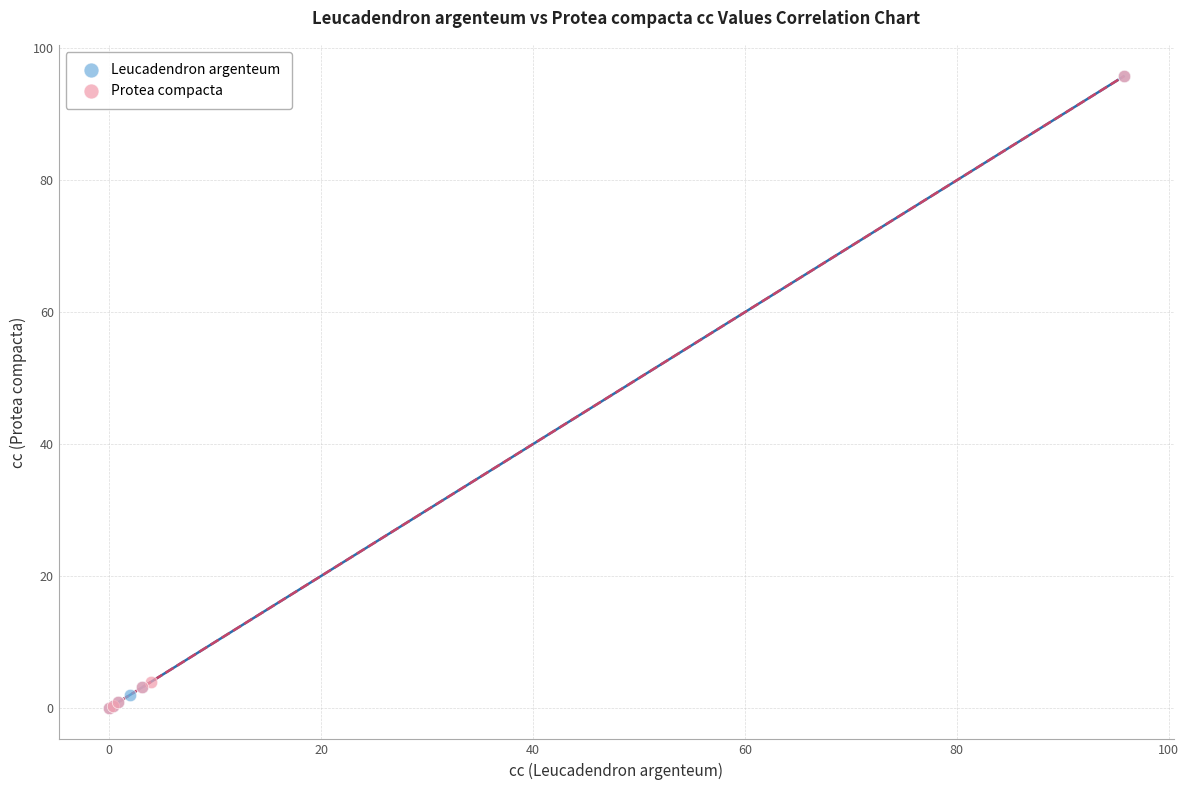

Which series has the widest spread of Y values?

Leucadendron argenteum